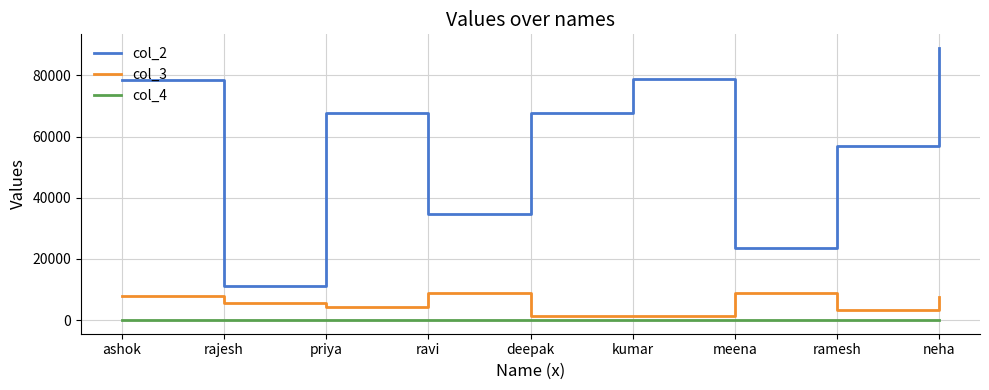

True or false: col_4 and col_2 intersect in this chart.

False